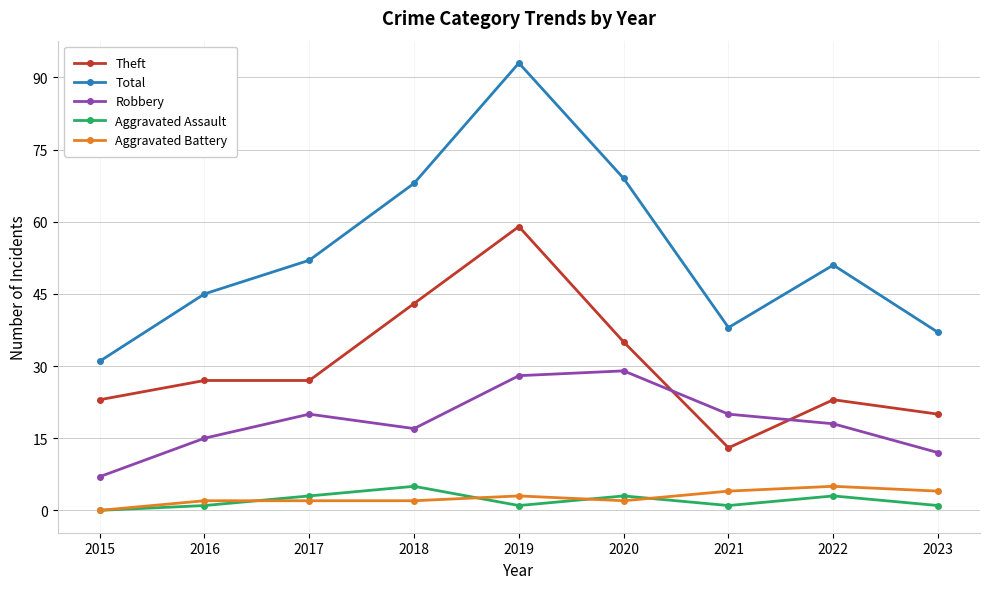

True or false: Total and Aggravated Battery cross at least once.

False